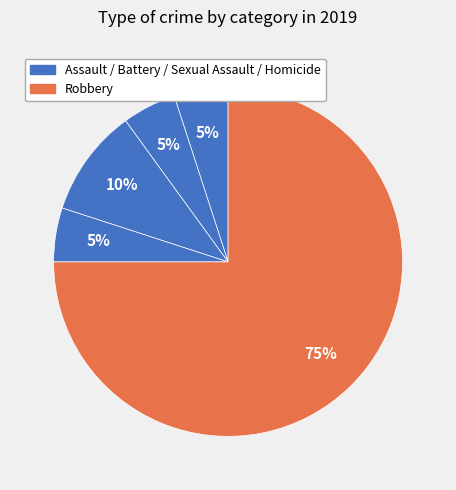

How many segments does this pie chart have?

5